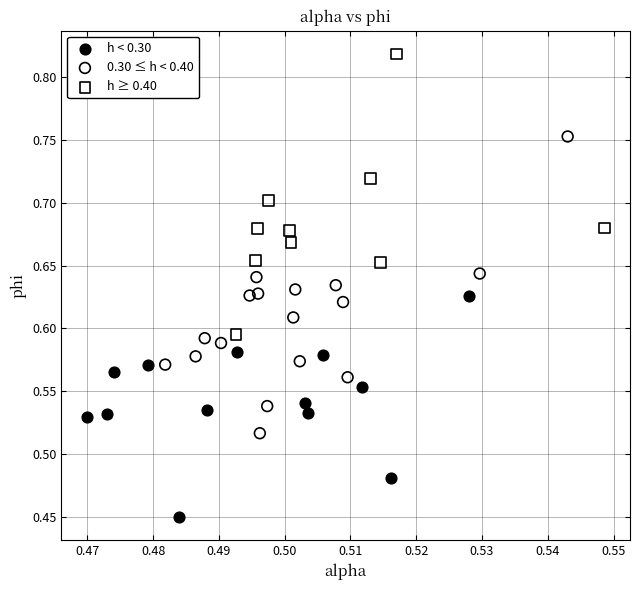

What are all the series names shown in the legend?

h < 0.30, 0.30 ≤ h < 0.40, h ≥ 0.40